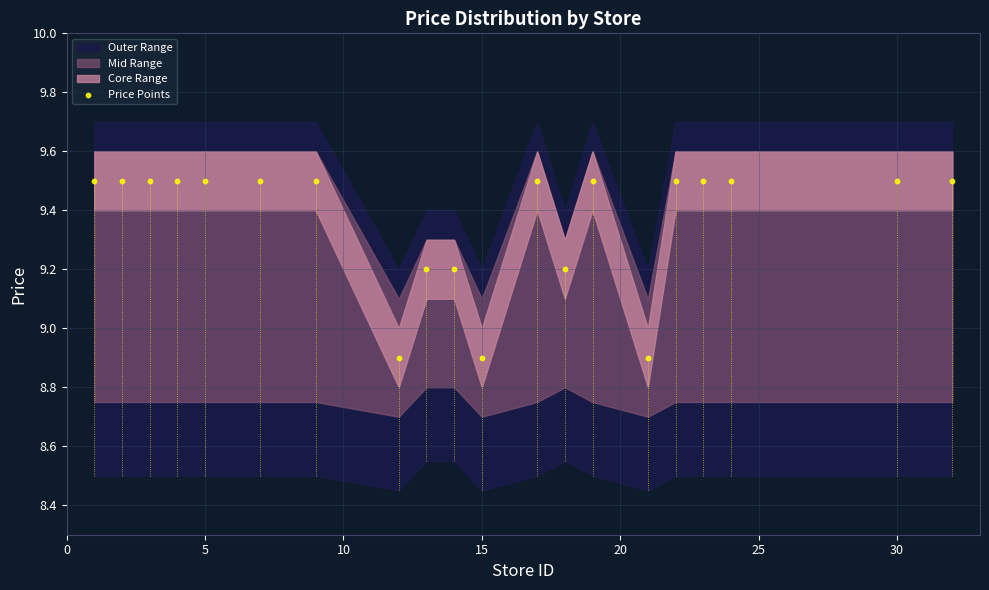

What is the range of X values (max minus min)?

31.0